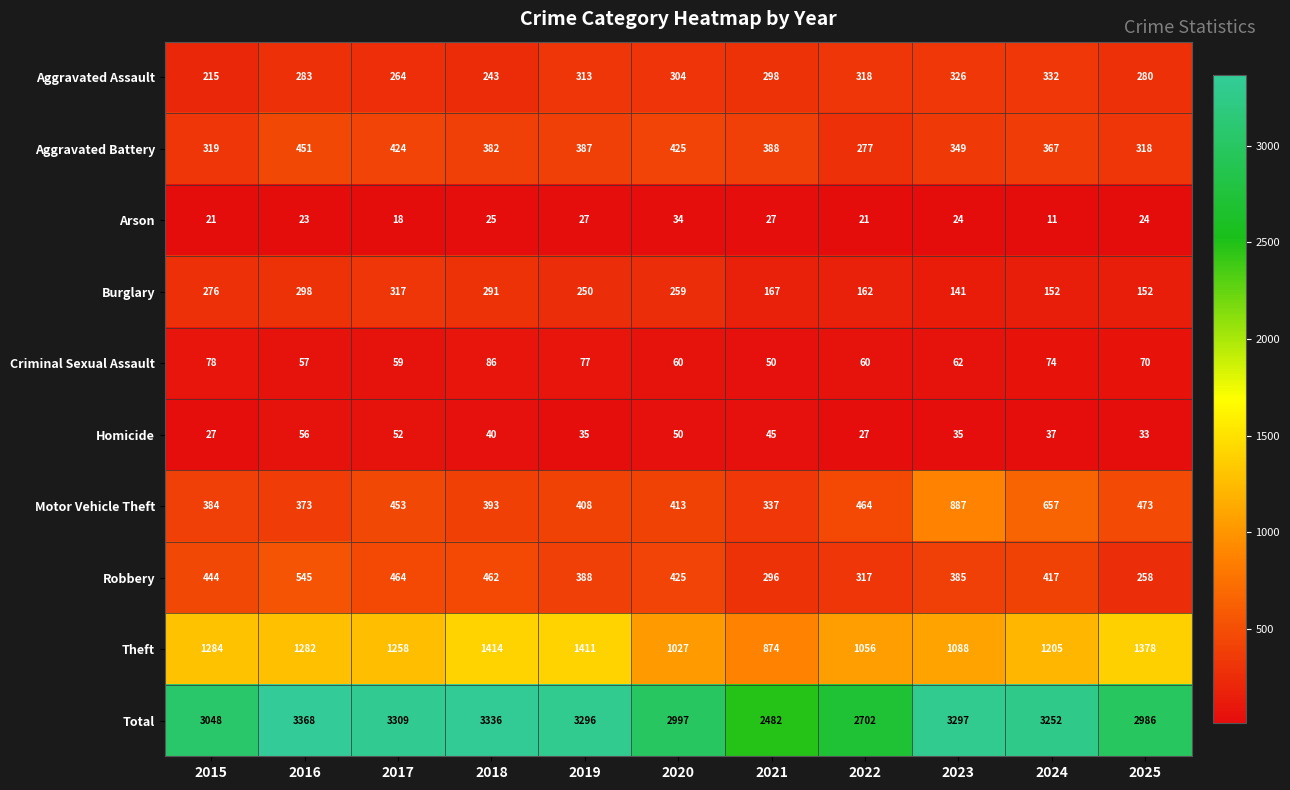

What is the maximum value shown in the chart?

3368